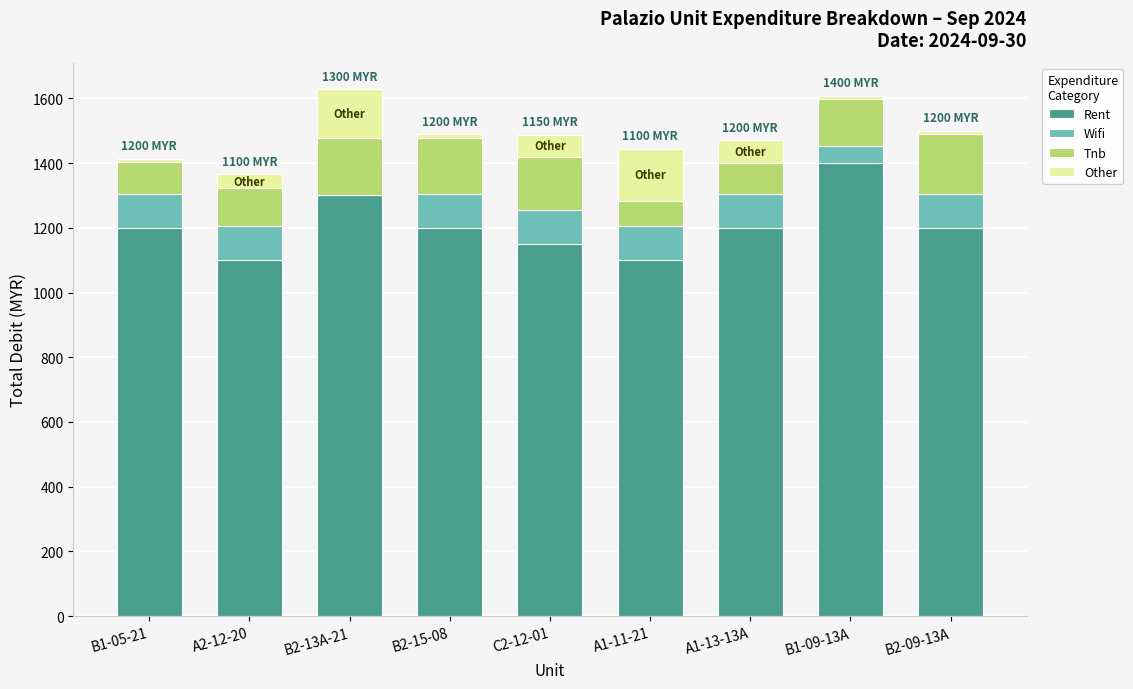

What is the sum of all Rent values?

10850.0